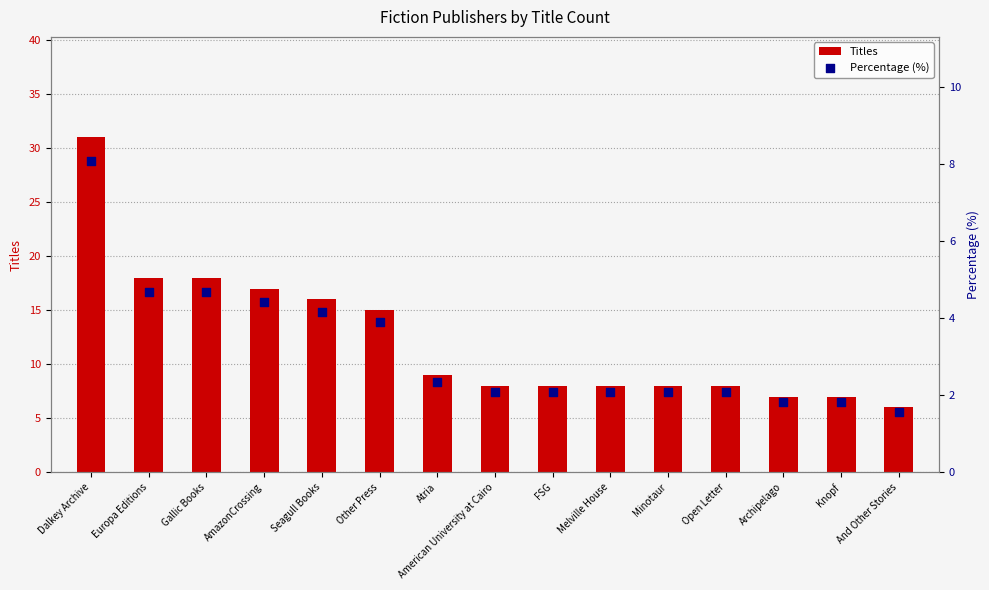

What is the total value across all series at Other Press?

18.9